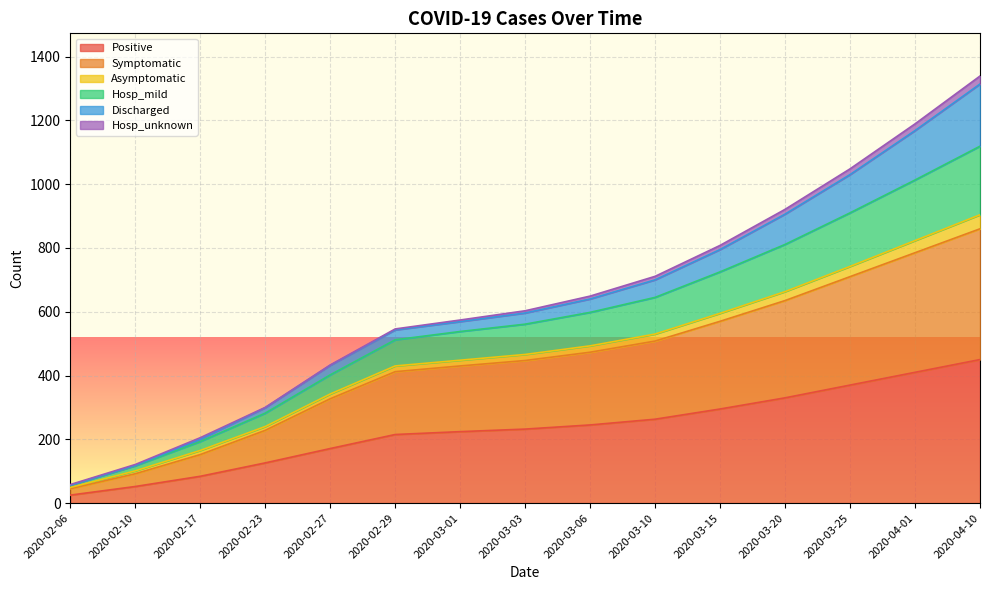

What is the label of the 14th point from the left?

2020-04-01